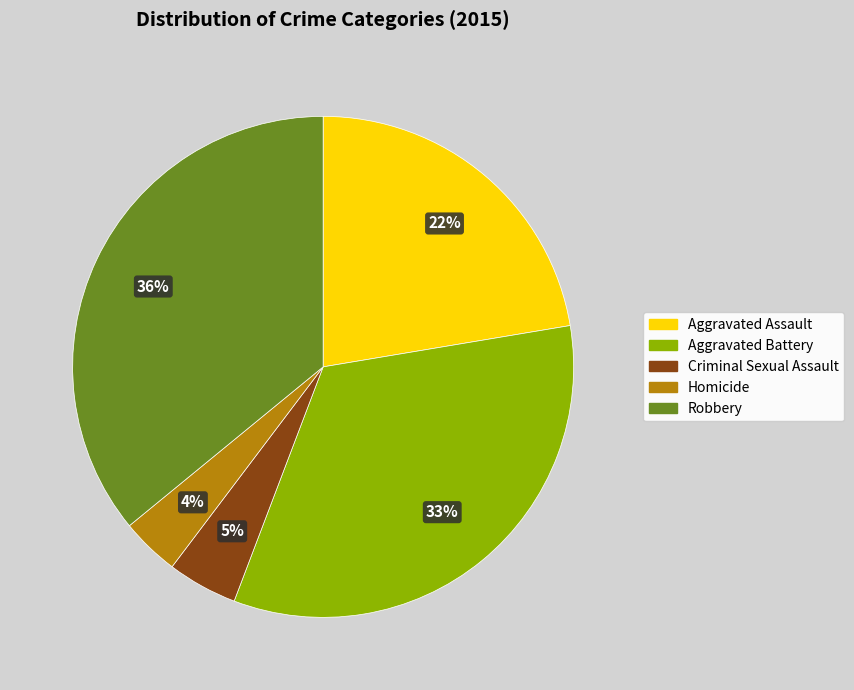

Rank the categories by value from highest to lowest.

Robbery, Aggravated Battery, Aggravated Assault, Criminal Sexual Assault, Homicide